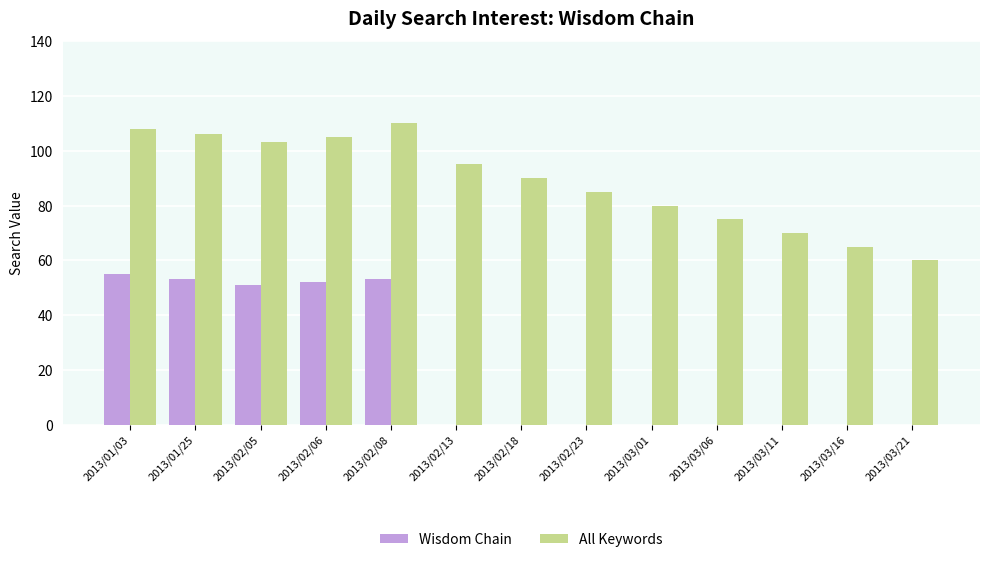

True or false: Wisdom Chain has a value of 51 at 2013/02/05.

True